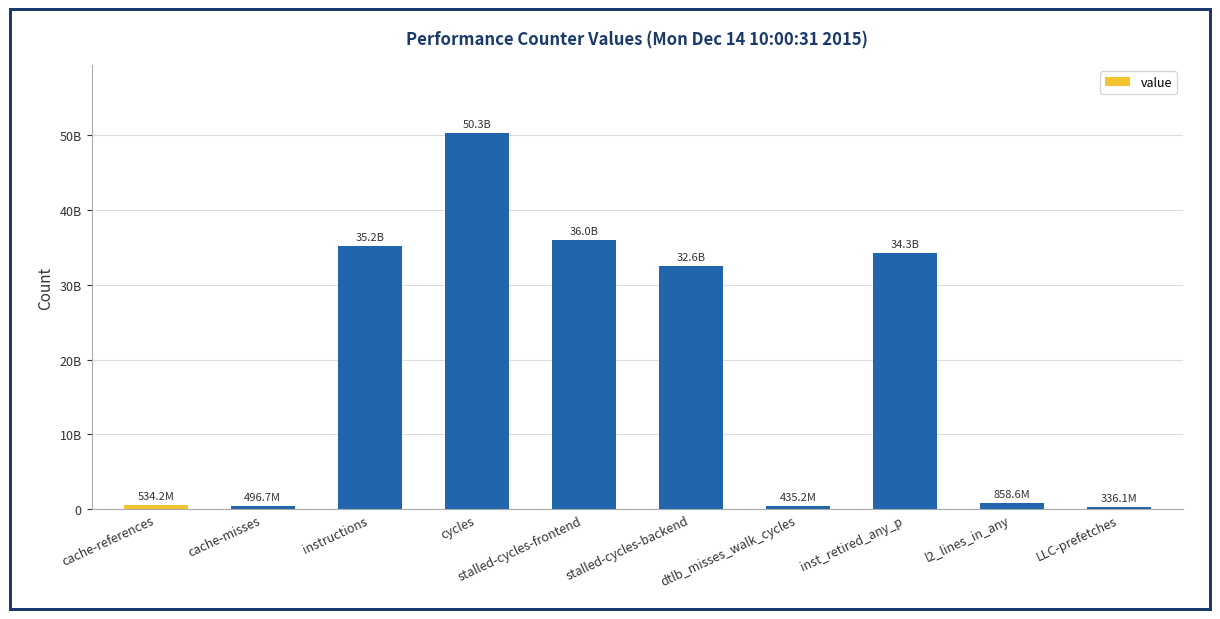

Does the chart contain any negative values?

No